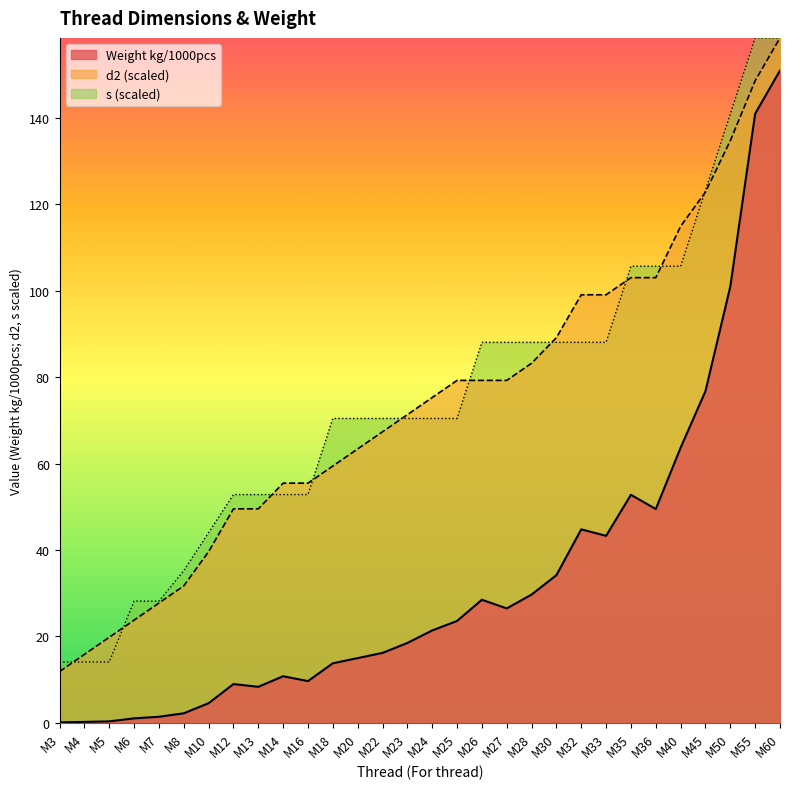

List the series in order of their peak value, lowest first.

Weight kg/1000pcs, d2, s